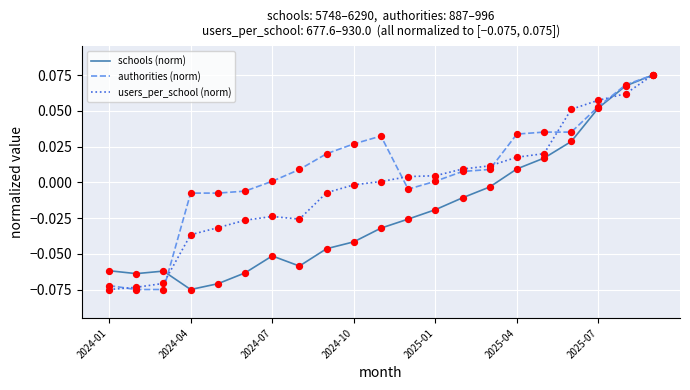

Which series has the largest total across all categories?

authorities (norm)